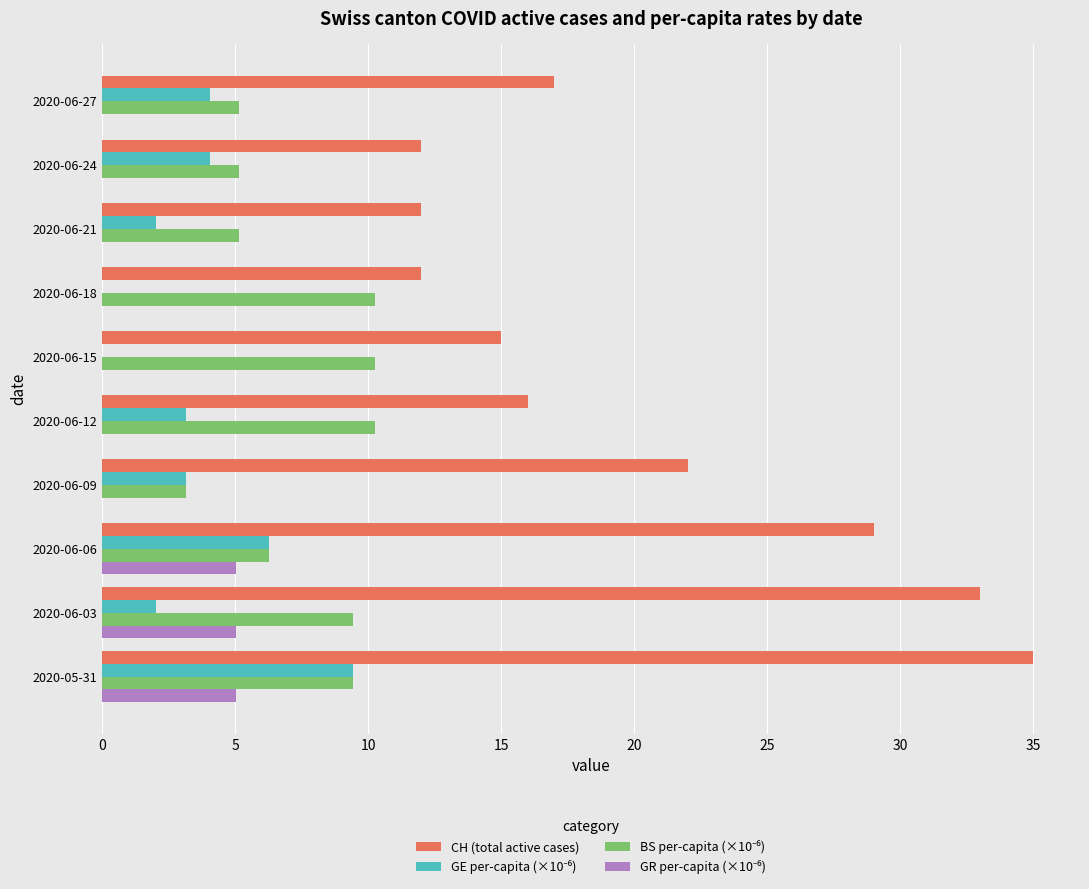

At which category is the sum across all series the highest?

2020-05-31